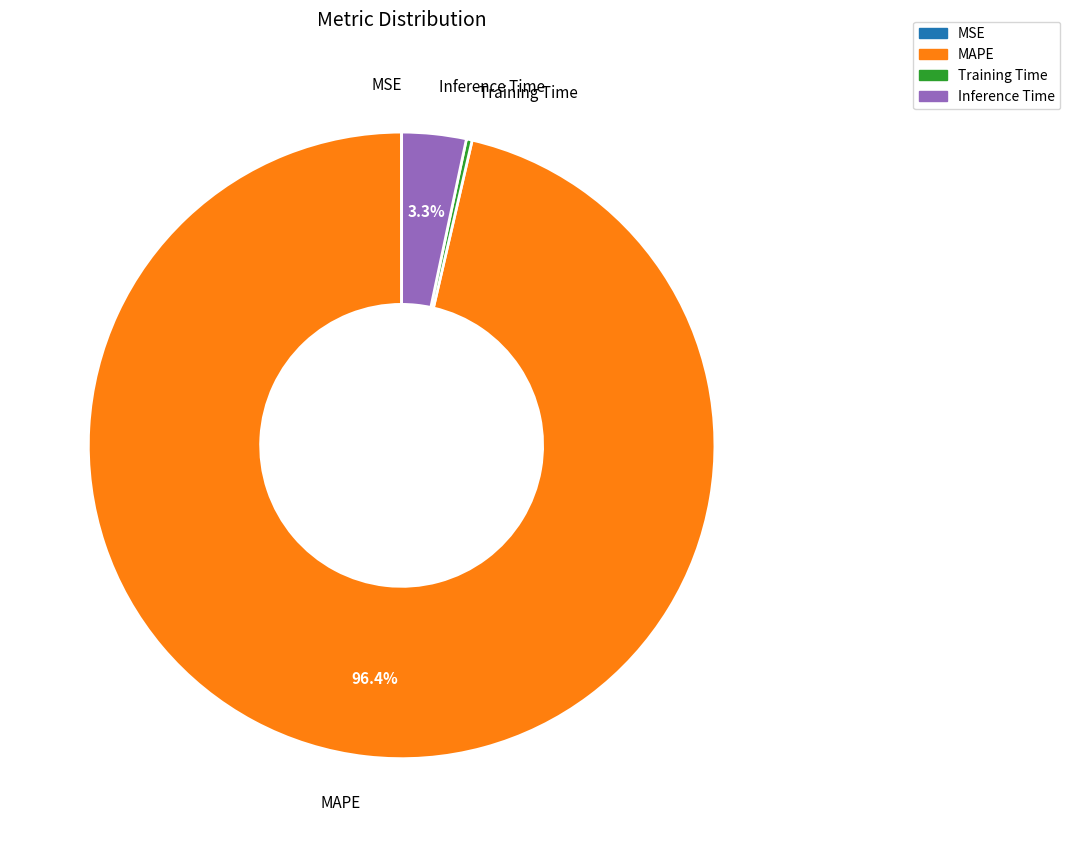

Is there a majority slice in this chart?

Yes